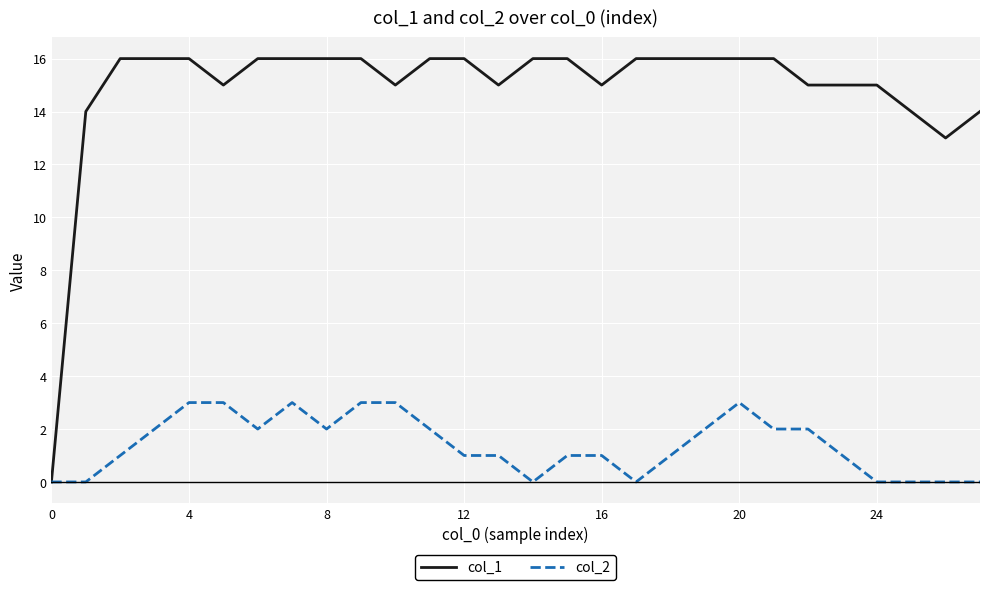

Rank the series by their maximum value, from highest to lowest.

col_1, col_2